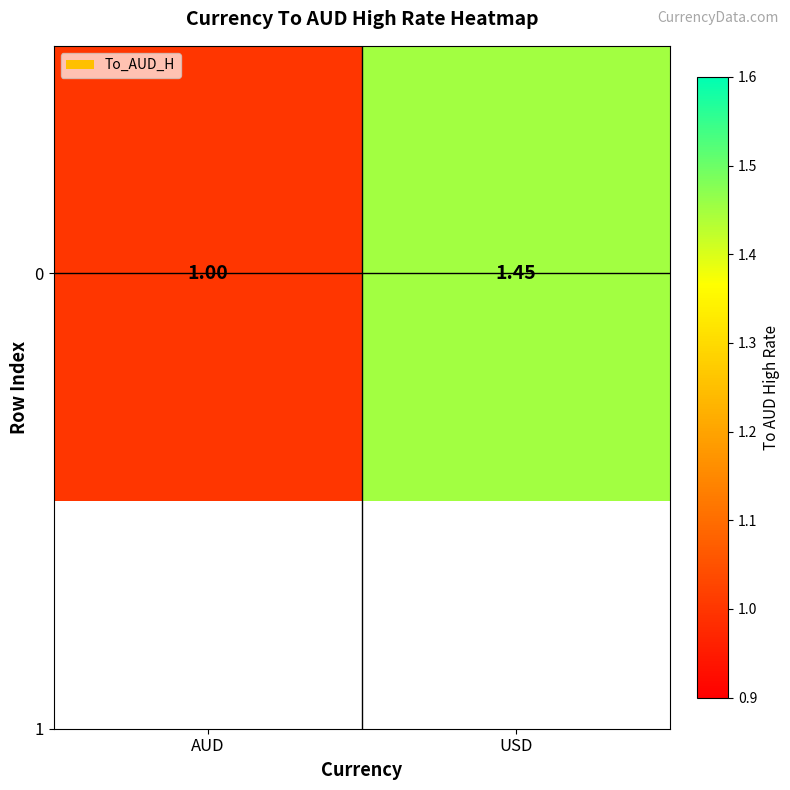

What is the sum of the values at USD and AUD?

2.5